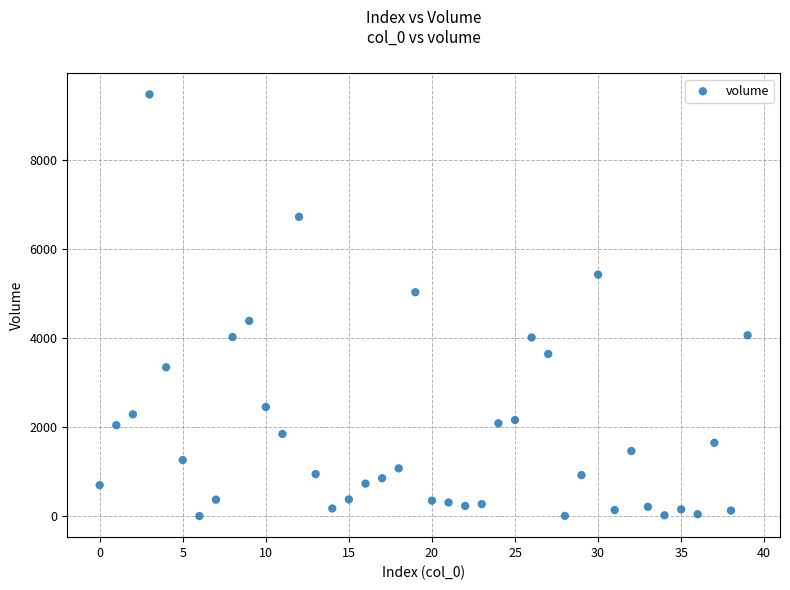

What is the range of Y values (max minus min)?

9461.5